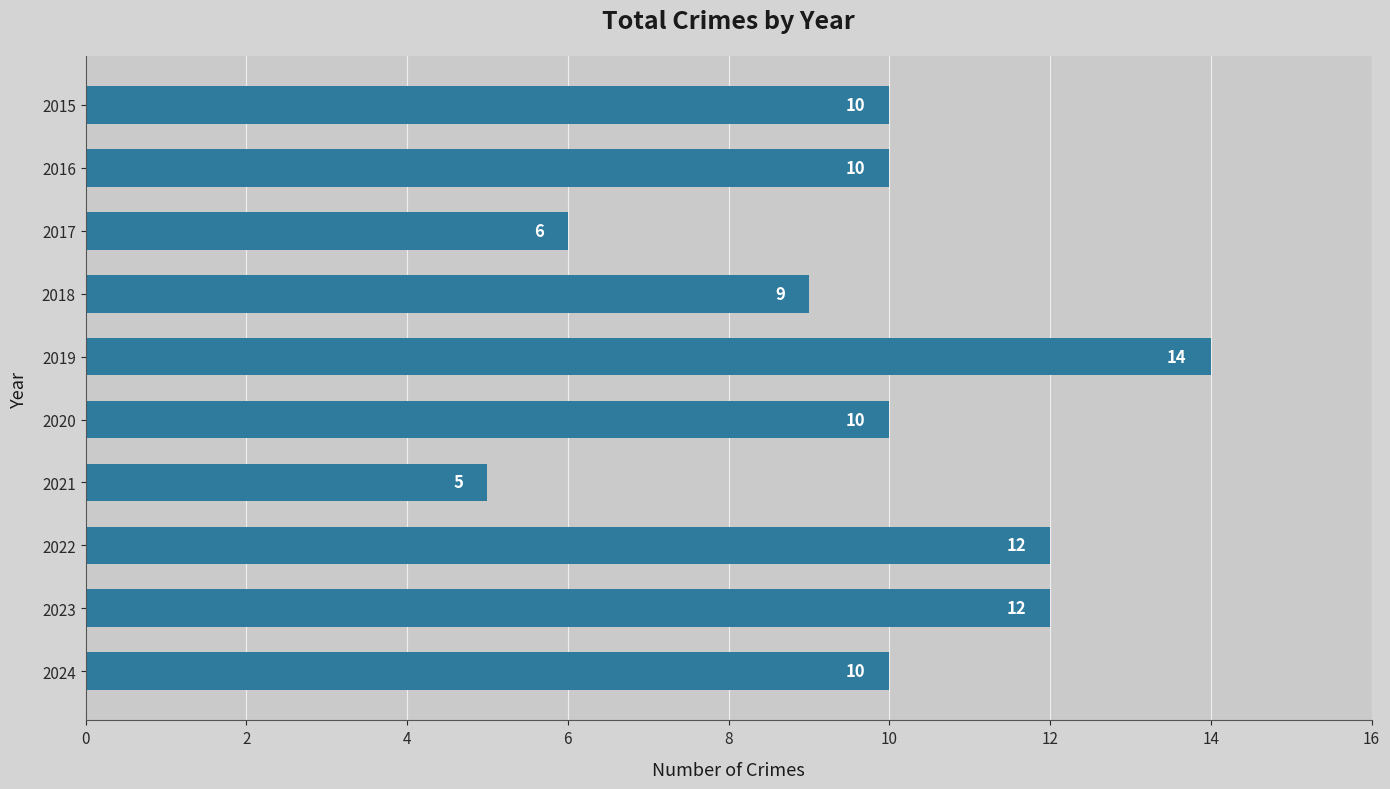

Count the number of categories in the chart.

10